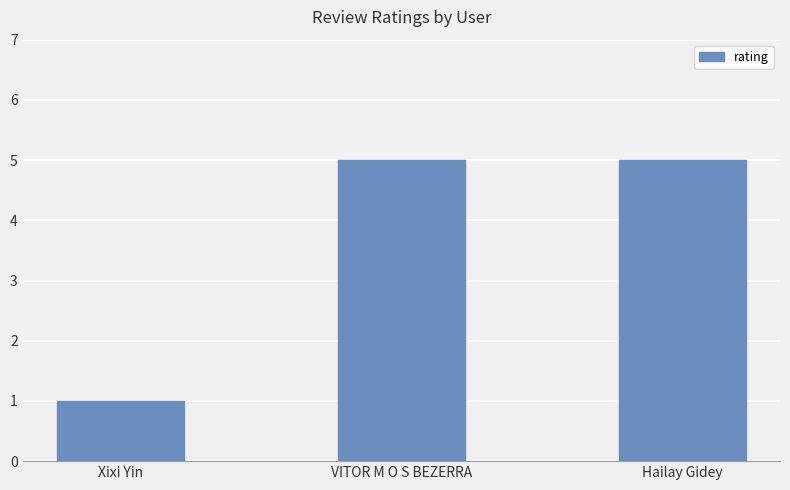

How many bars are there in total?

3